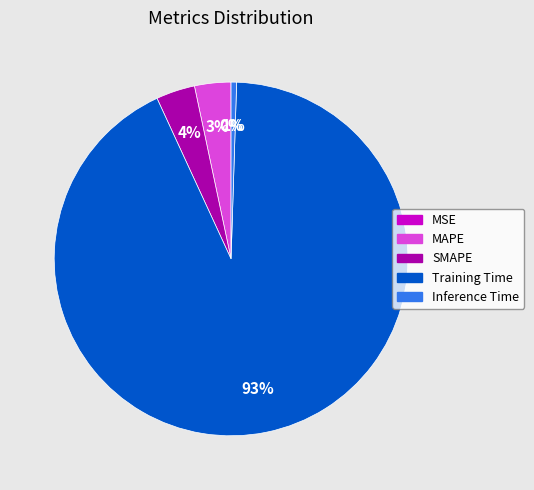

To the nearest percent, what portion does MAPE represent?

3%